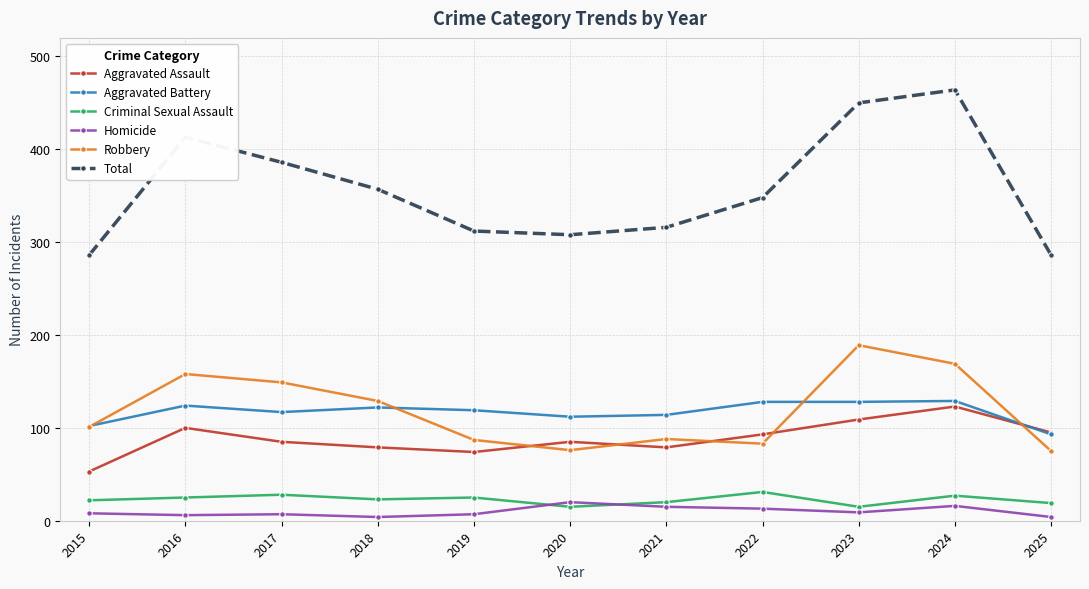

What is the highest value of the Total series?

464